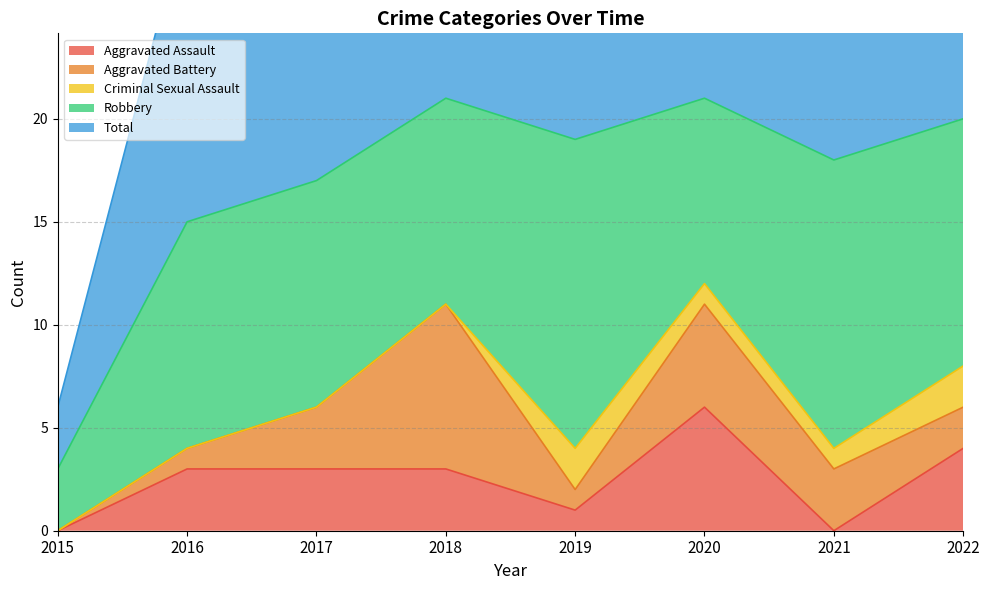

At which category is the sum across all series the highest?

2018